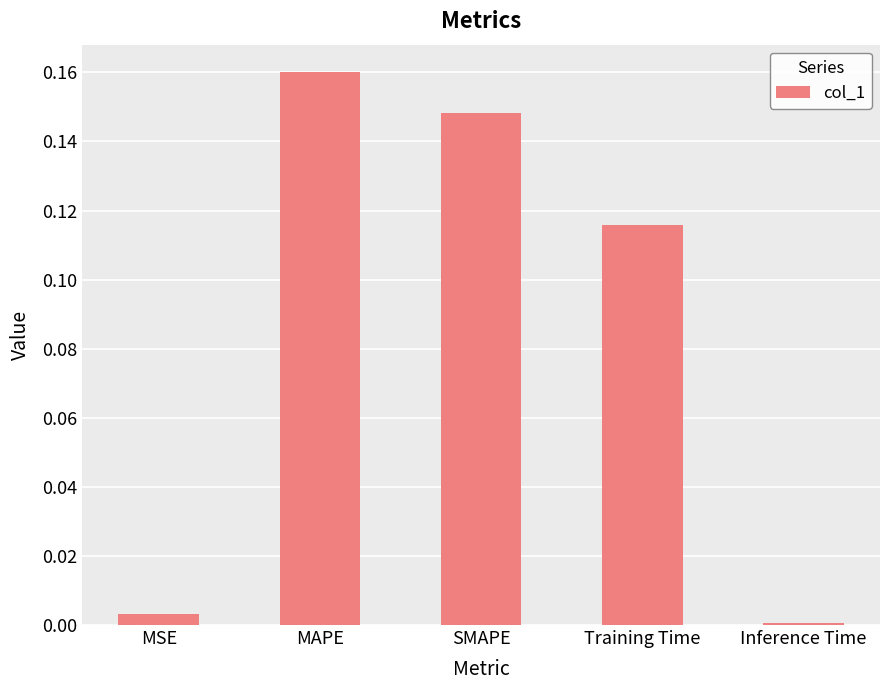

What is the sum of the values at SMAPE and MAPE?

0.3